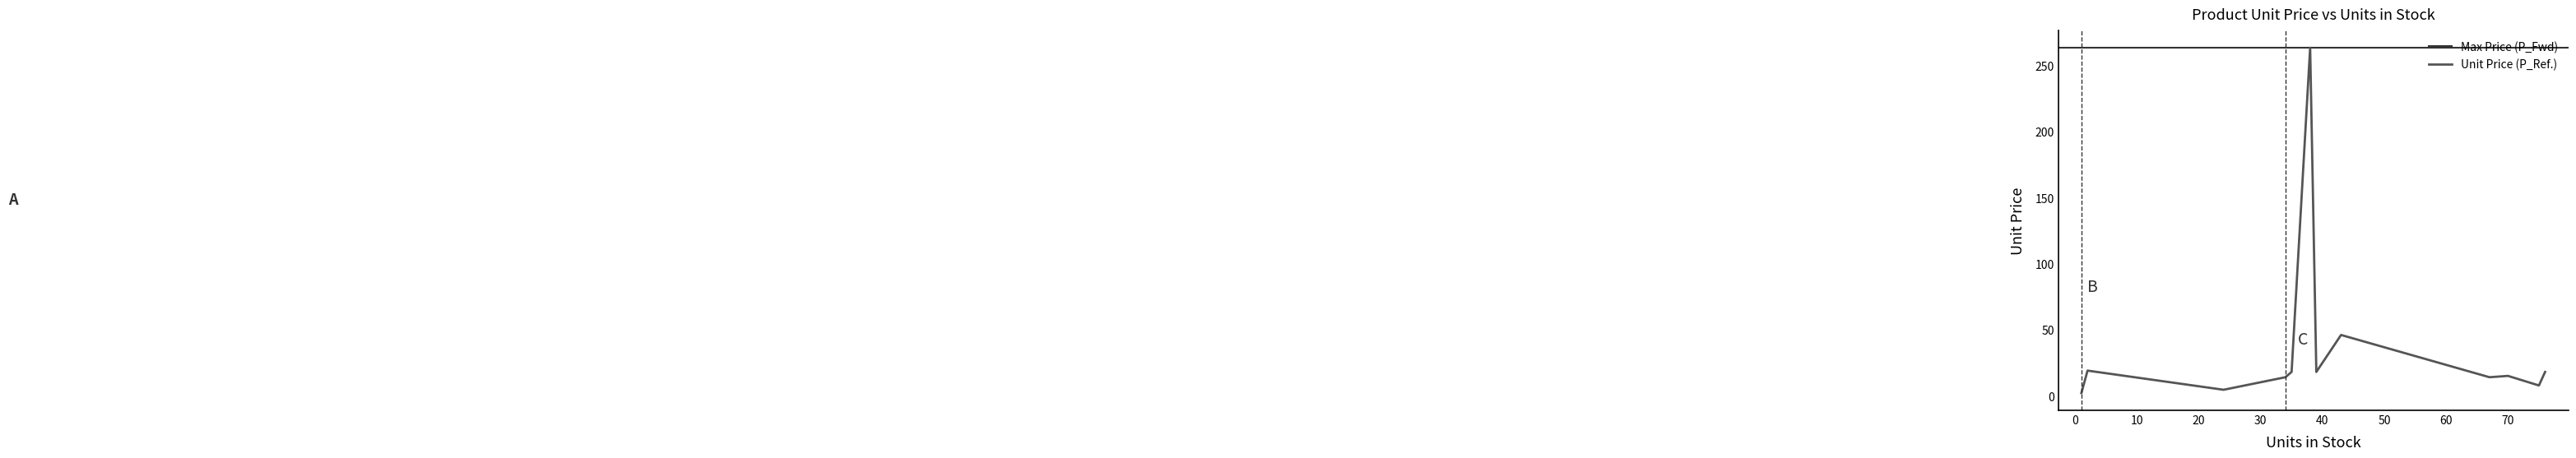

The value at Chang is 32.5. True or false?

False